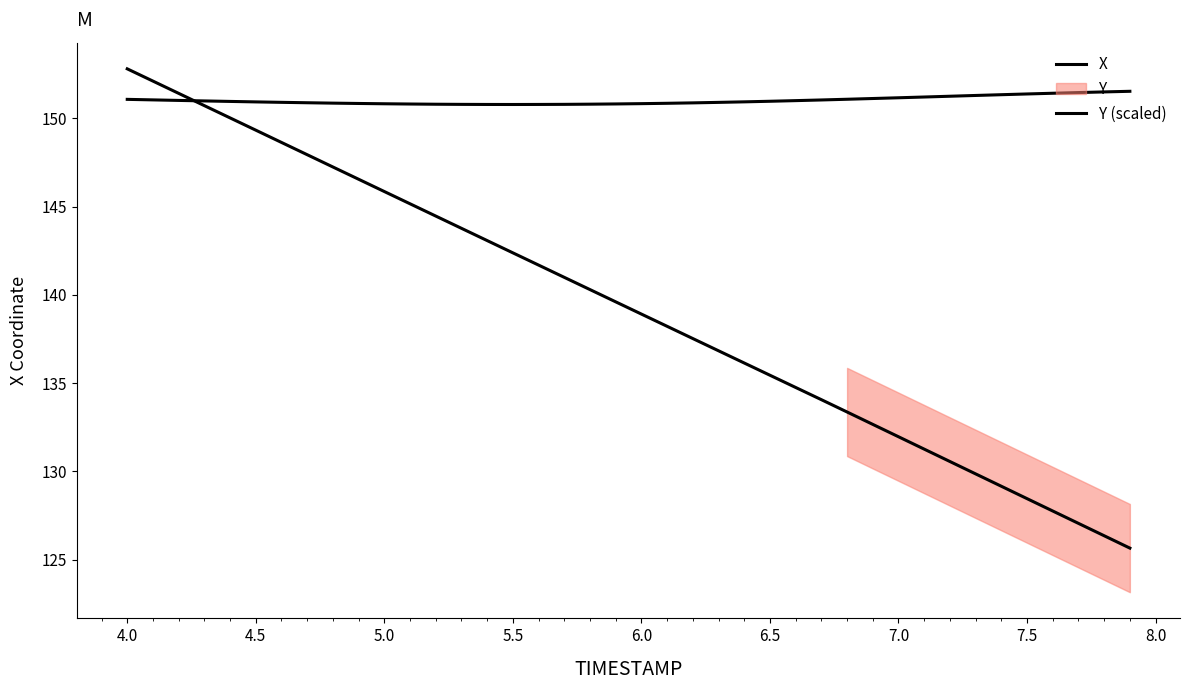

What is the minimum value shown in the chart?

125.6